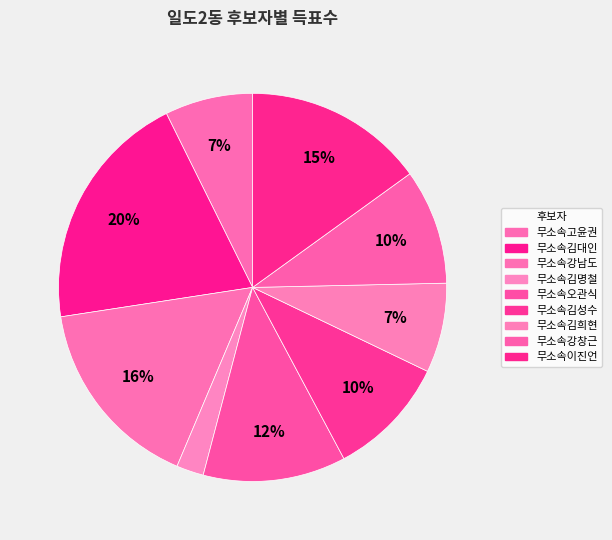

To the nearest percent, what is the difference between the largest and smallest slice percentages?

18%